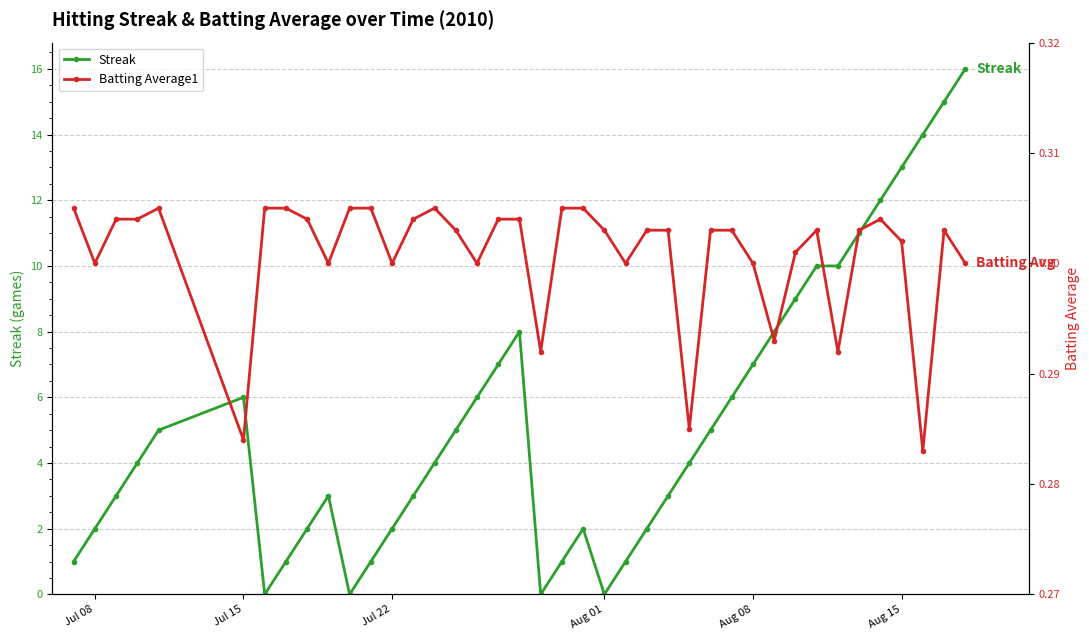

True or false: Streak has more than 0 interior local peaks.

True